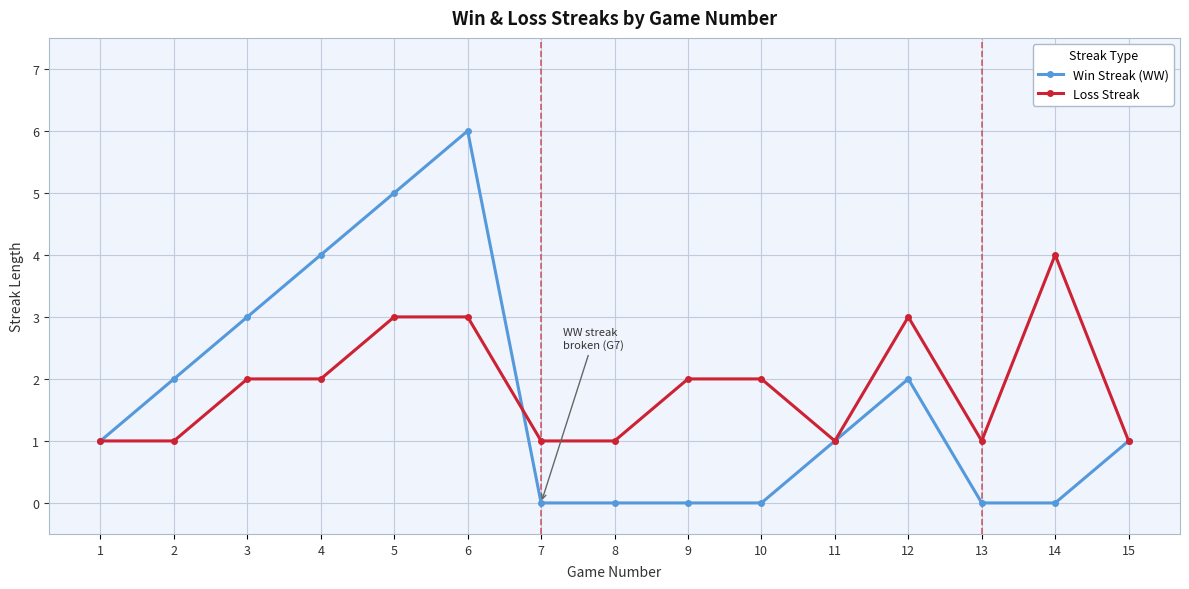

At 6, list the series in order from largest to smallest.

Win Streak (WW), Loss Streak